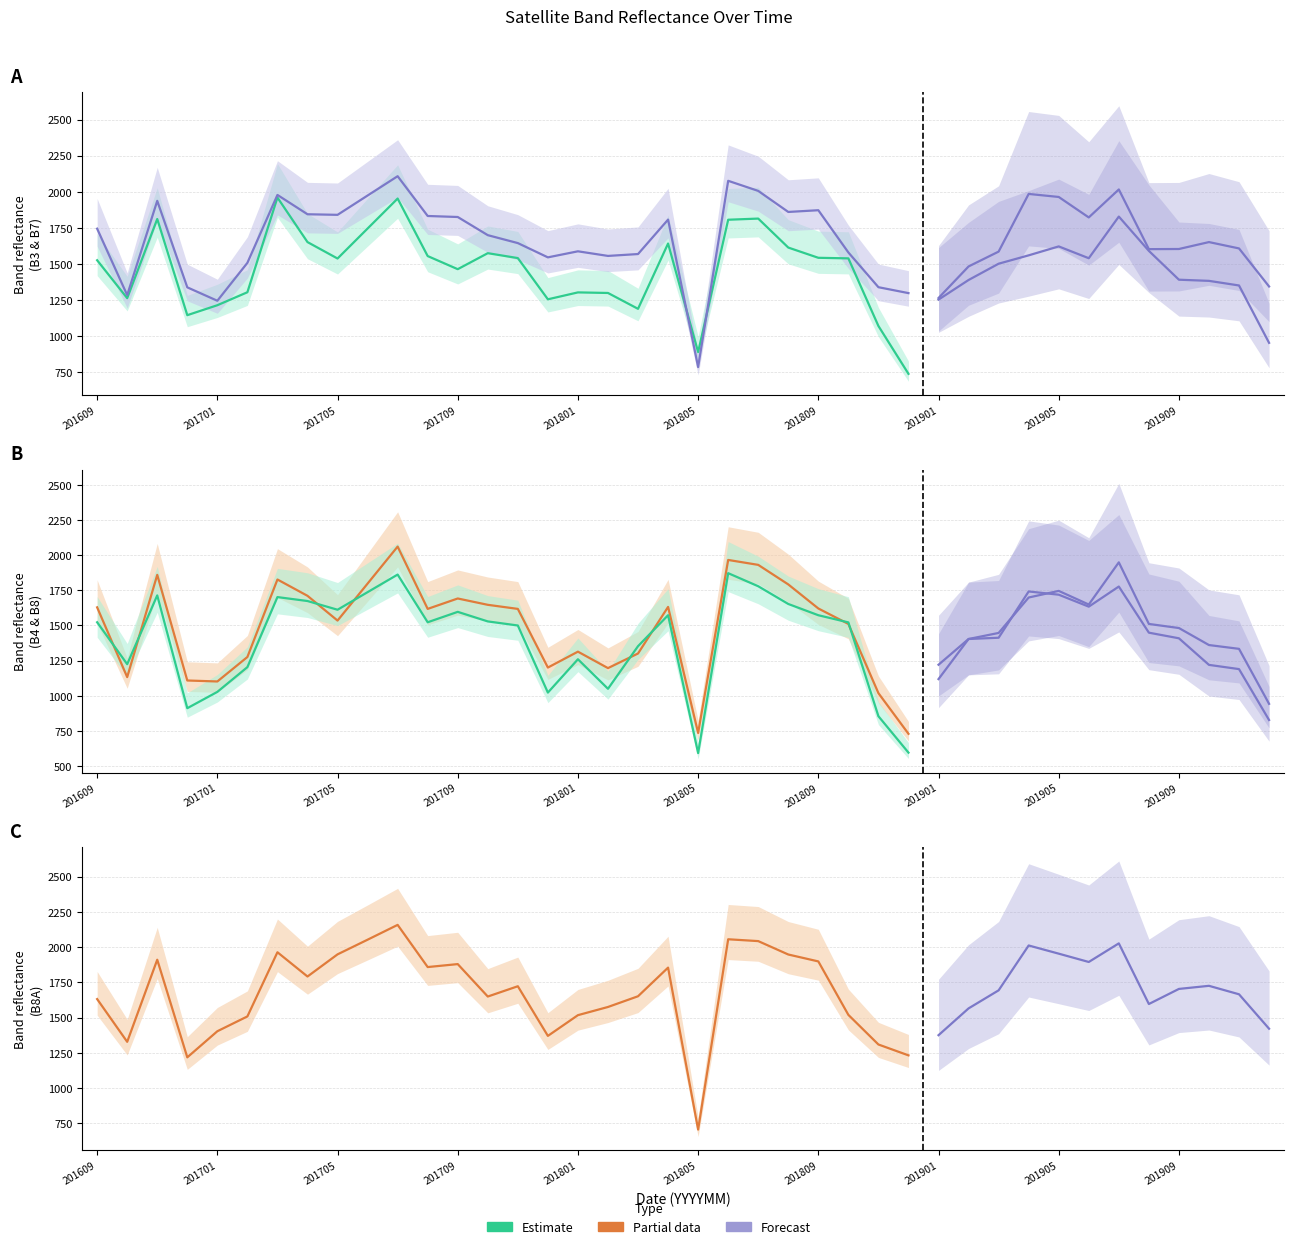

Reading left to right, what are all the values shown in this chart?

B3: 1525	1262	1811	1144	1213	1303	1960	1651	1537	1745	1953	1554	1463	1574	1540	1254	1302	1298	1188	1641	888	1806	1814	1613	1542	1538	1069	737	1252	1388	1501	1559	1621	1539	1828	1590	1390	1382	1350	952
B4: 1629	1133	1860	1109	1102	1276	1827	1711	1535	1798	2061	1618	1692	1647	1618	1201	1314	1197	1301	1632	736	1966	1931	1792	1621	1511	1019	730	1221	1404	1447	1699	1746	1649	1949	1511	1482	1361	1334	943
B7: 1744	1283	1937	1337	1244	1507	1978	1844	1840	1974	2108	1832	1825	1699	1644	1545	1587	1555	1568	1807	784	2076	2006	1860	1872	1579	1338	1297	1263	1482	1585	1985	1964	1822	2016	1602	1603	1651	1607	1343
B8: 1523	1225	1714	912	1028	1204	1702	1674	1612	1737	1862	1523	1597	1529	1500	1023	1260	1050	1353	1573	593	1872	1779	1653	1573	1522	855	596	1119	1404	1413	1742	1719	1634	1777	1449	1409	1220	1190	828
B8A: 1632	1329	1911	1219	1404	1509	1964	1792	1949	2053	2158	1859	1880	1650	1723	1371	1518	1576	1652	1855	707	2056	2043	1948	1899	1520	1310	1233	1376	1566	1694	2012	1954	1895	2027	1597	1704	1726	1666	1422